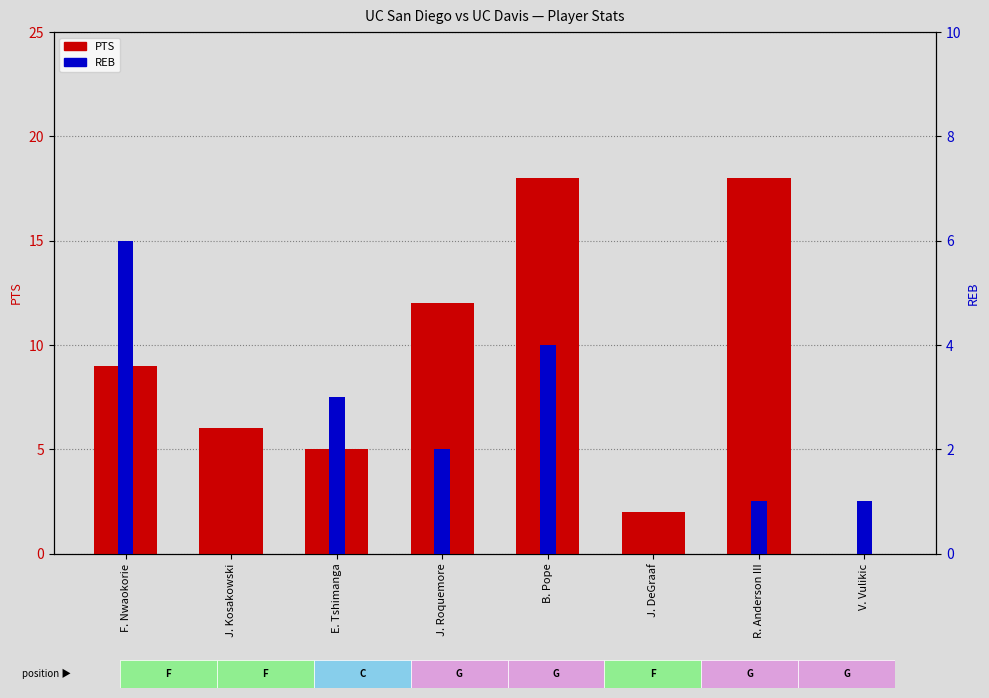

The value of PTS at R. Anderson III is 8. True or false?

False